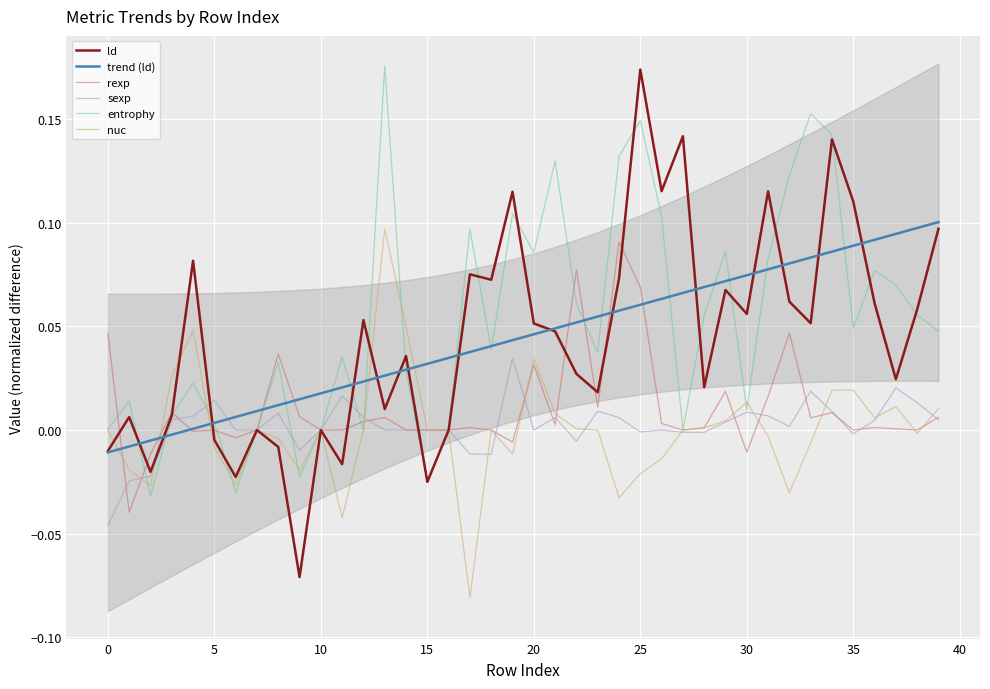

Which category has the lowest value in the nuc series?

17